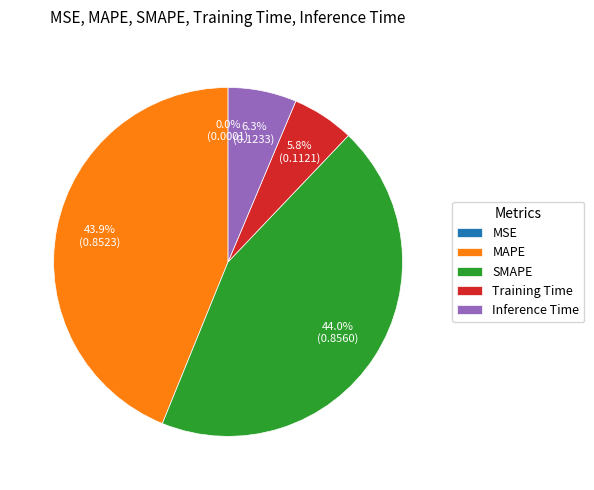

To the nearest percent, what is the difference between the largest and smallest slice percentages?

44%